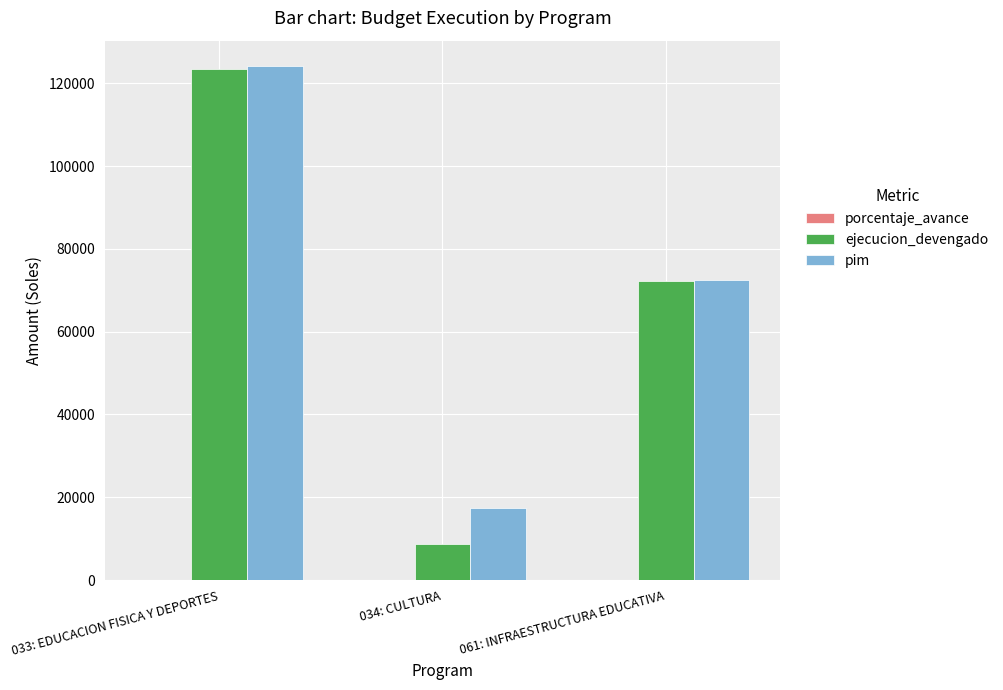

The value of pim at 033: EDUCACION FISICA Y DEPORTES is 39645.0. True or false?

False